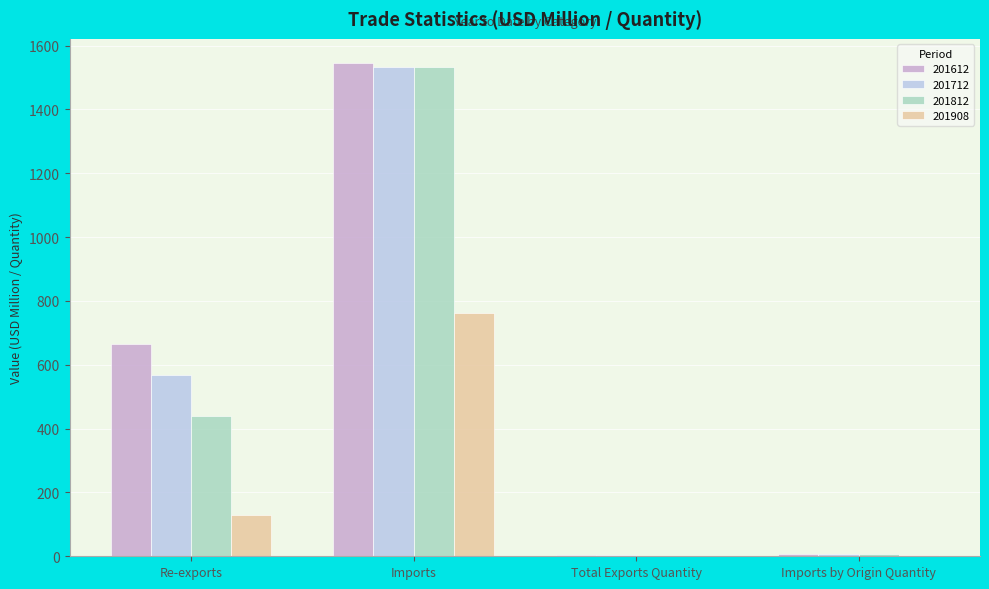

What is the total value across all series at Re-exports?

1800.9